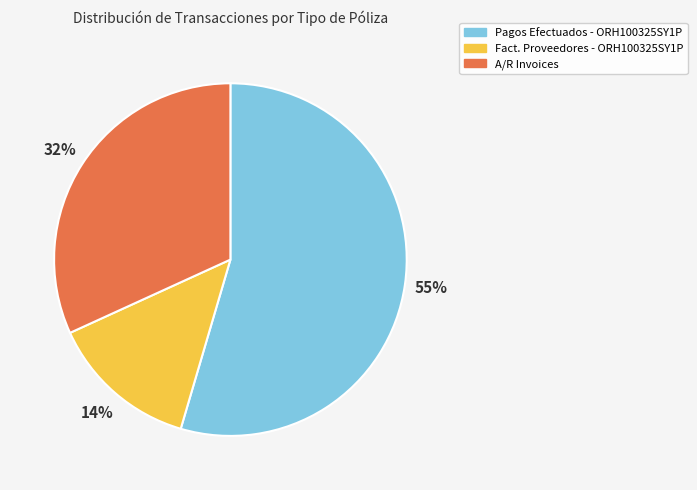

Which slice represents more than half of the pie?

Pagos Efectuados - ORH100325SY1P